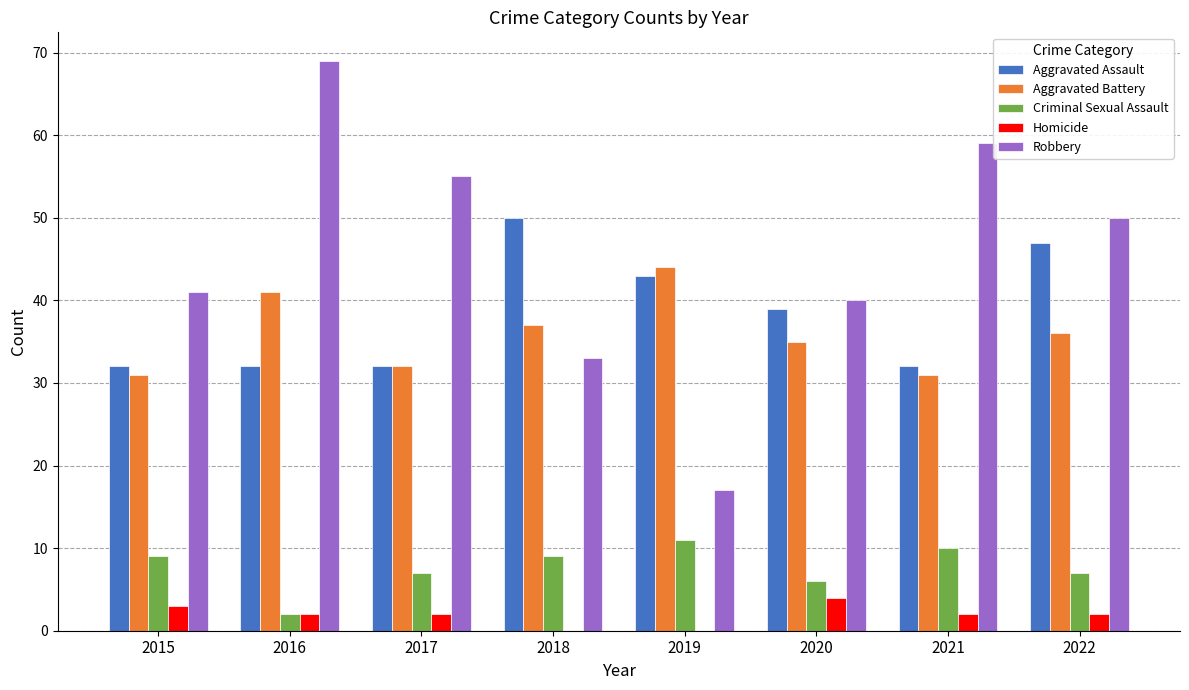

What is the approximate value of Criminal Sexual Assault at 2021?

10